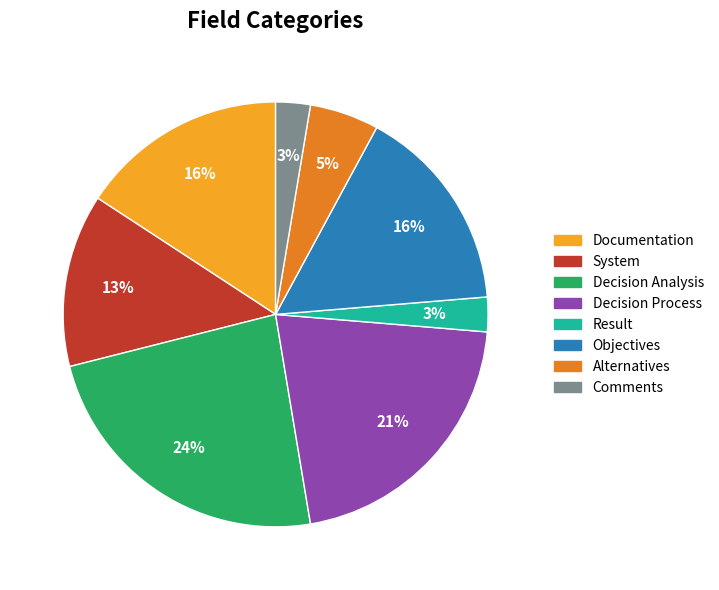

To the nearest percent, what is the difference between the largest and smallest slice percentages?

21%